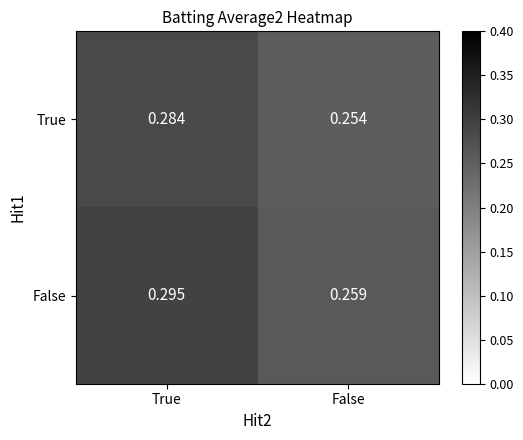

Which series has the widest spread of values?

False